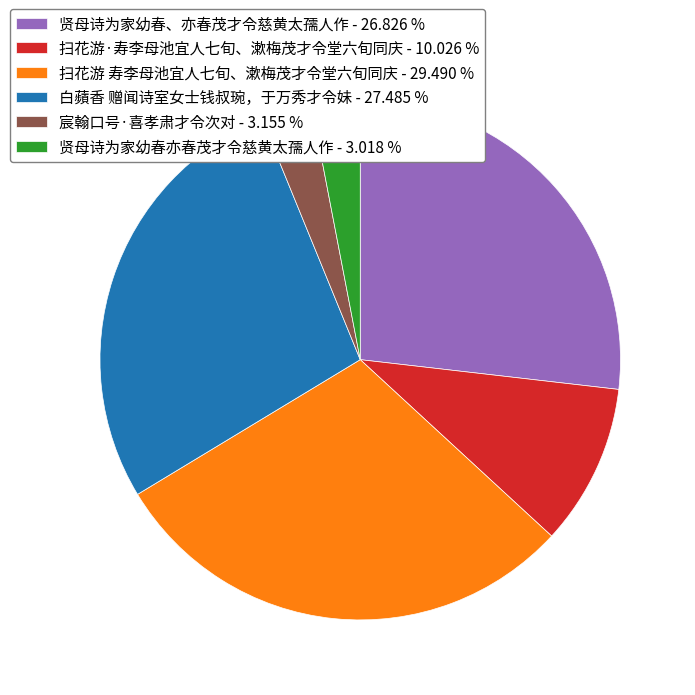

Combined, do 贤母诗为家幼春亦春茂才令慈黄太孺人作 - 3.018 % and 扫花游 寿李母池宜人七旬、漱梅茂才令堂六旬同庆 - 29.490 % account for over 50%?

No